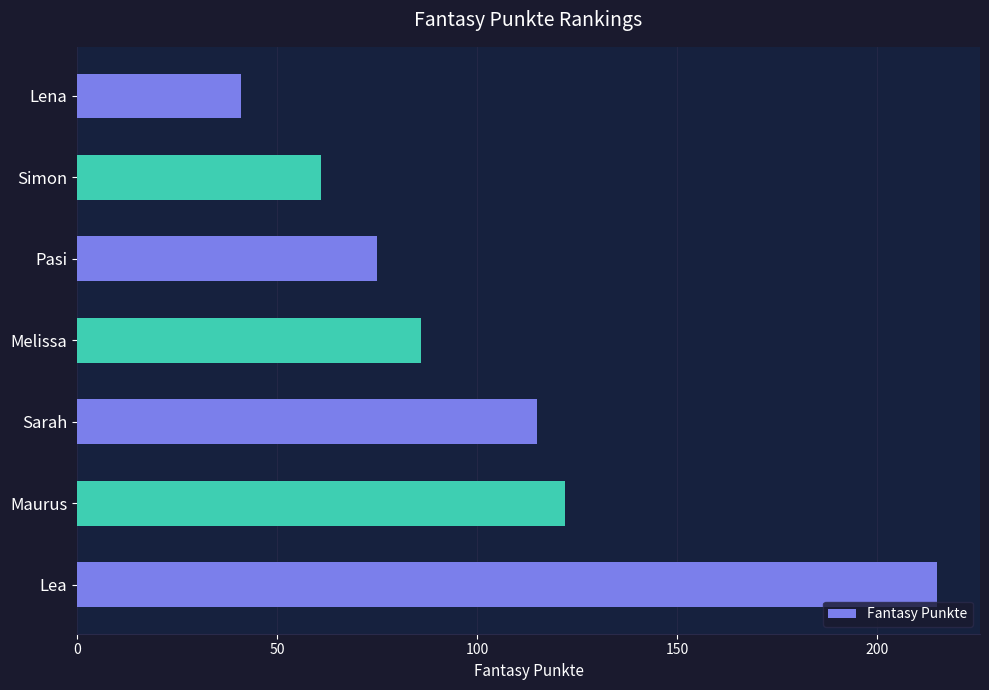

What is the sum of all values?

715